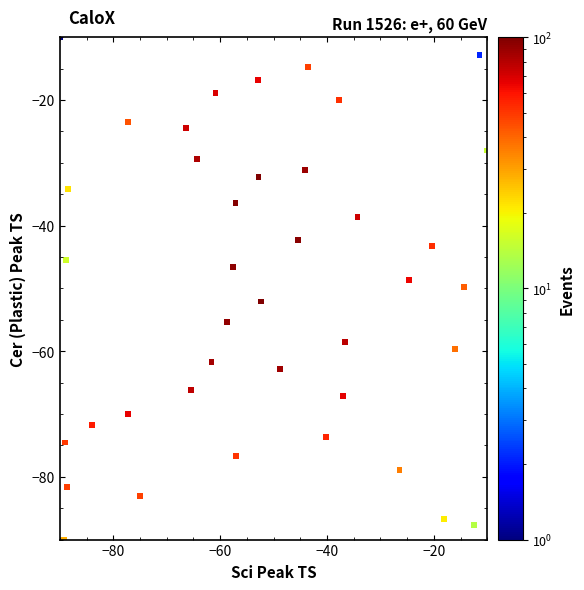

What is the range of Y values (max minus min)?

80.0